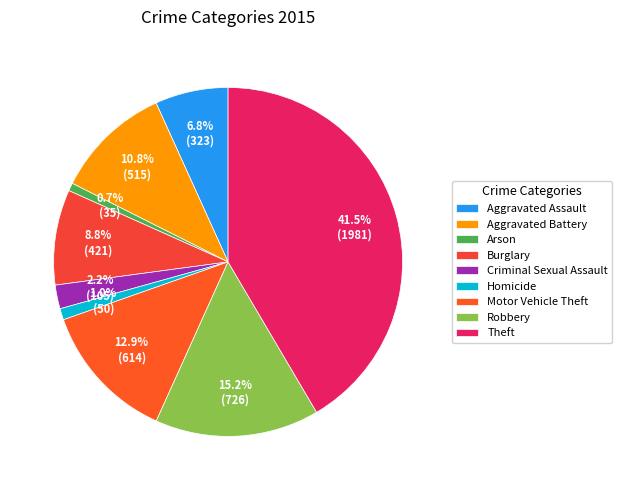

Between Aggravated Assault and Robbery, which is larger?

Robbery